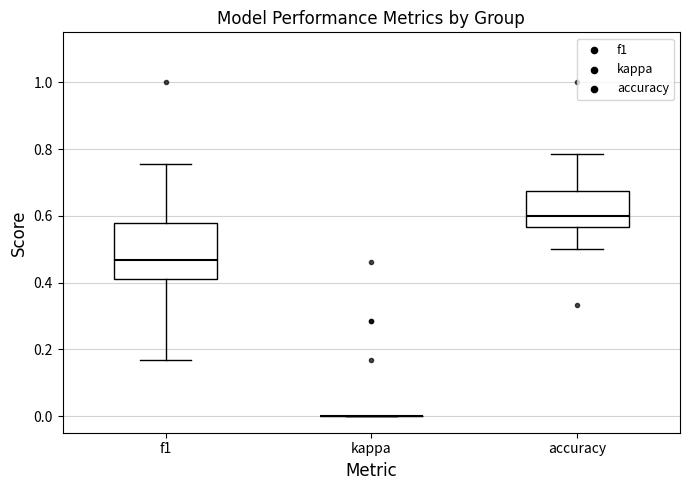

Where is the lower edge of the box for f1 on the y-axis? The values are not printed on the chart, so give them approximately, as read against the axis.

0.42